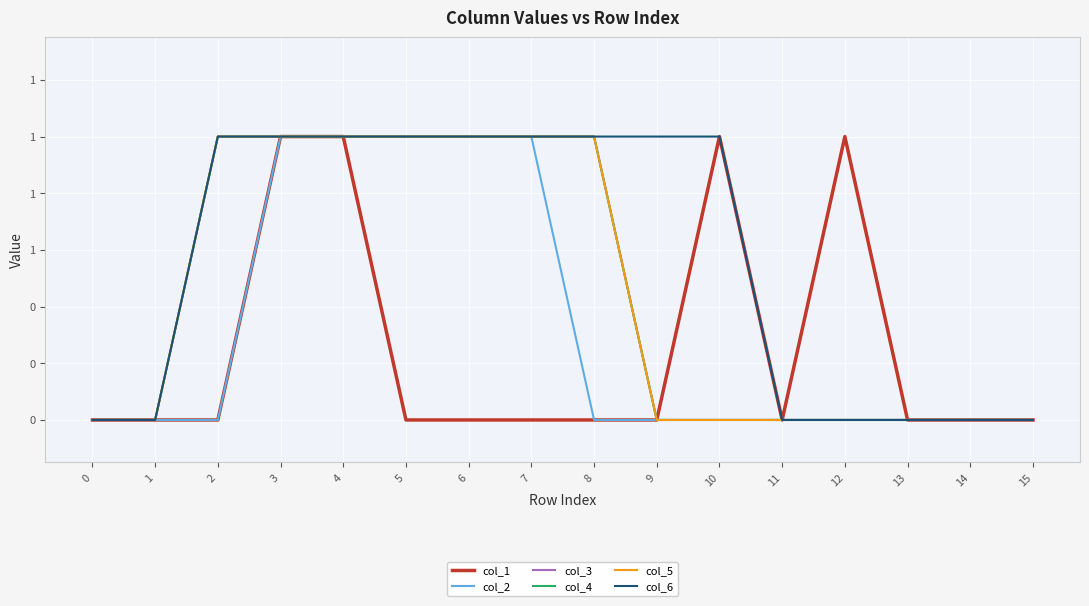

Which series has the largest total across all categories?

col_6